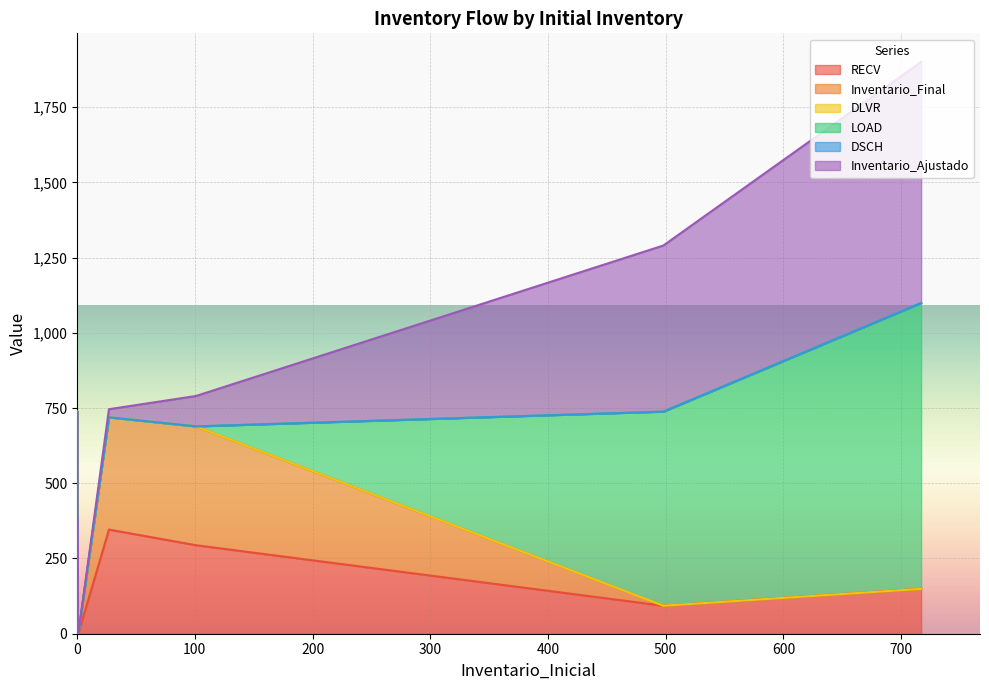

True or false: Inventario_Ajustado and RECV cross at least once.

True